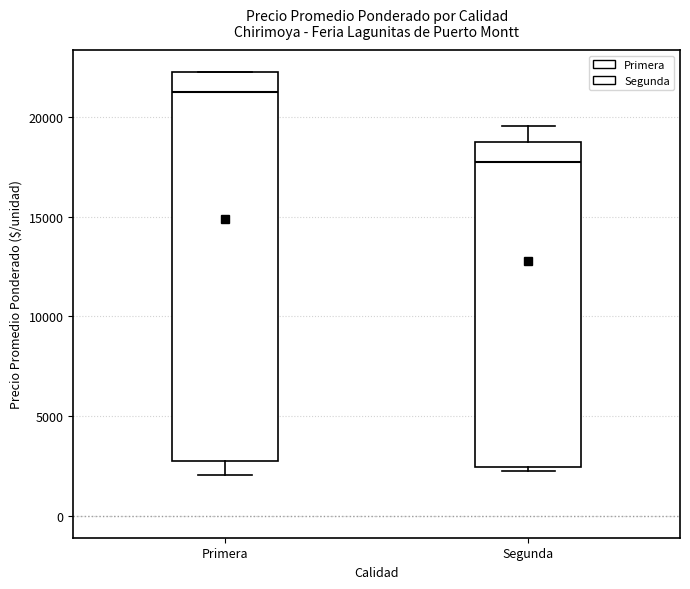

Reading left to right, read every box against the y-axis: the position of its median line, the range the box covers, and the ends of its whiskers. The values are not printed on the chart, so give them approximately, as read against the axis.

Primera: median 21500, box 3000 to 22500, whiskers 2000 to 22500
Segunda: median 18000, box 2500 to 19000, whiskers 2500 (just below the box's lower edge) to 19500